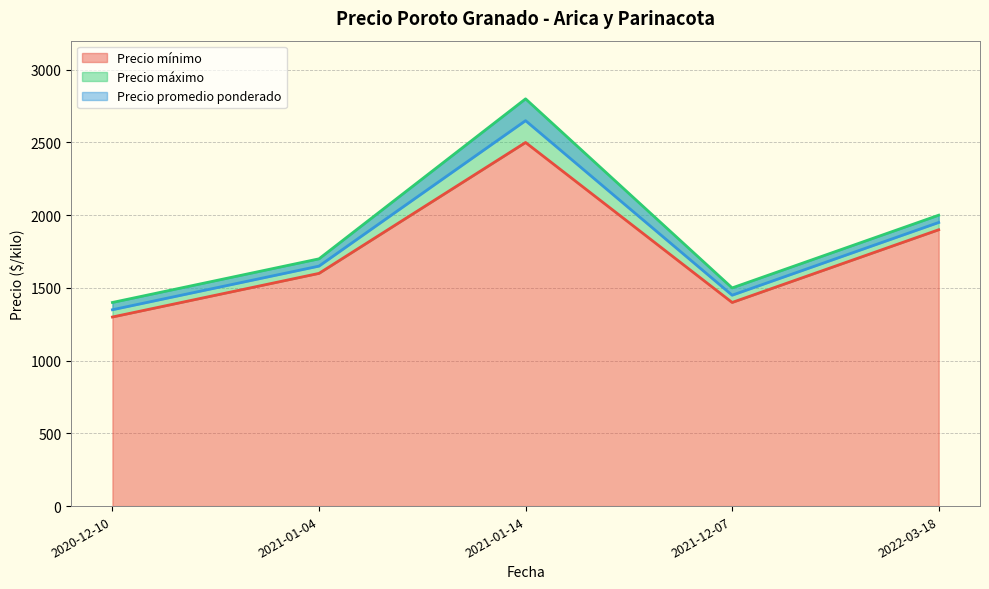

What position from the left is 2021-01-14?

3